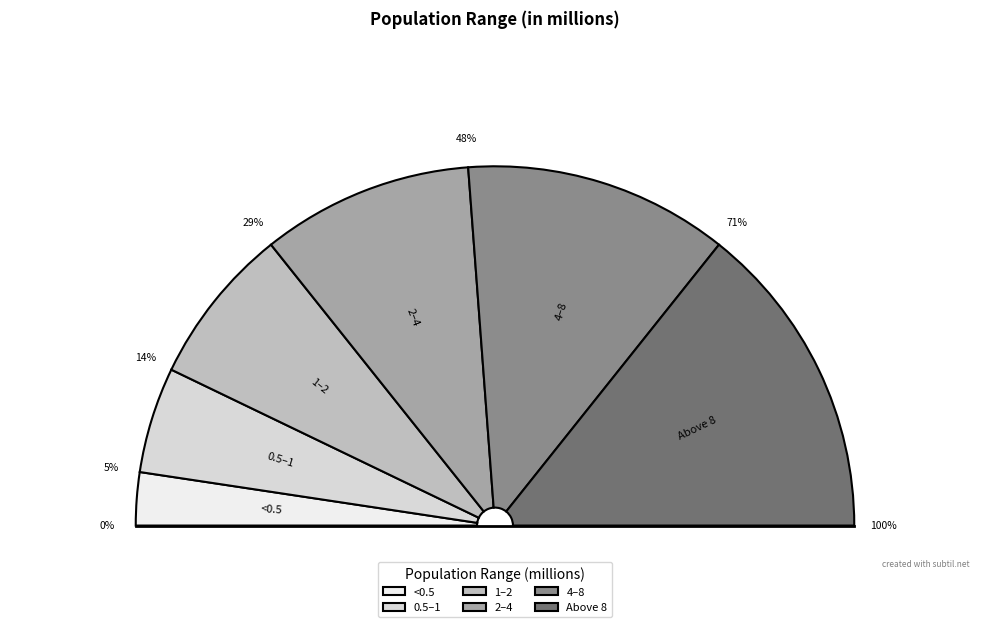

What is the largest slice in the pie chart?

Above 8